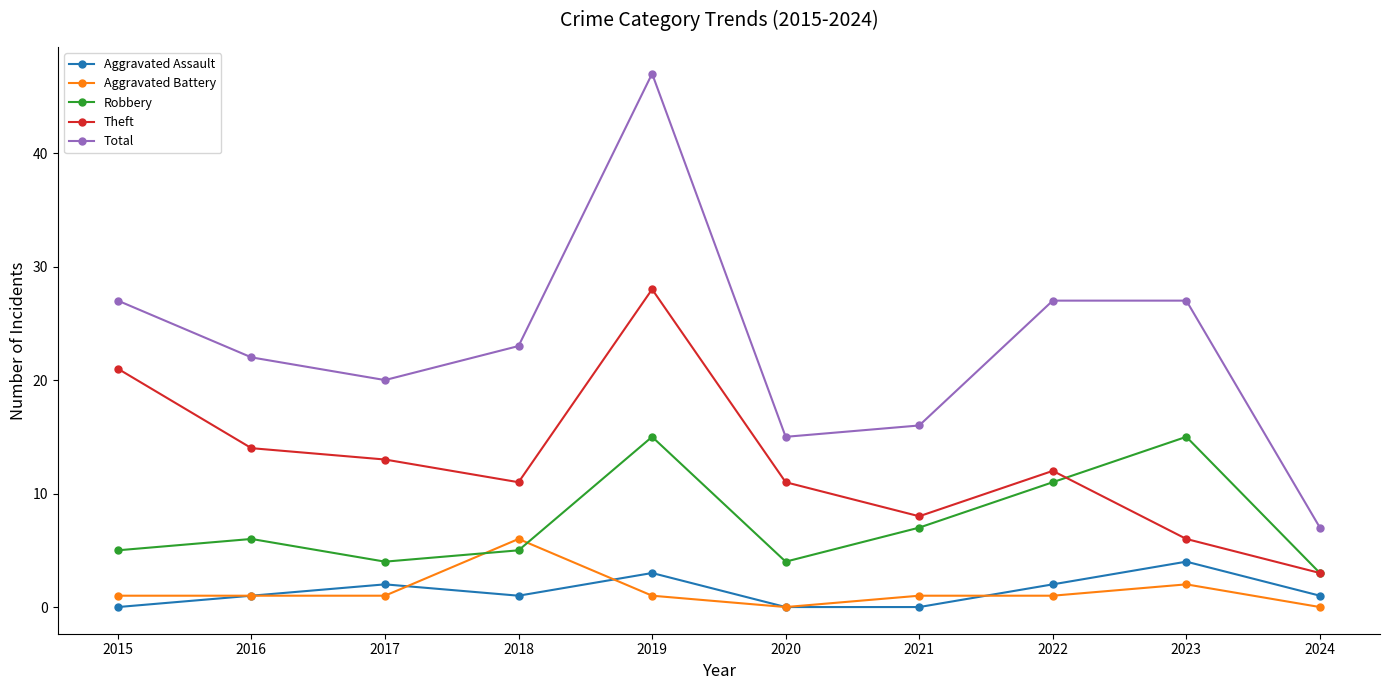

Where is the first local maximum for Theft?

2019